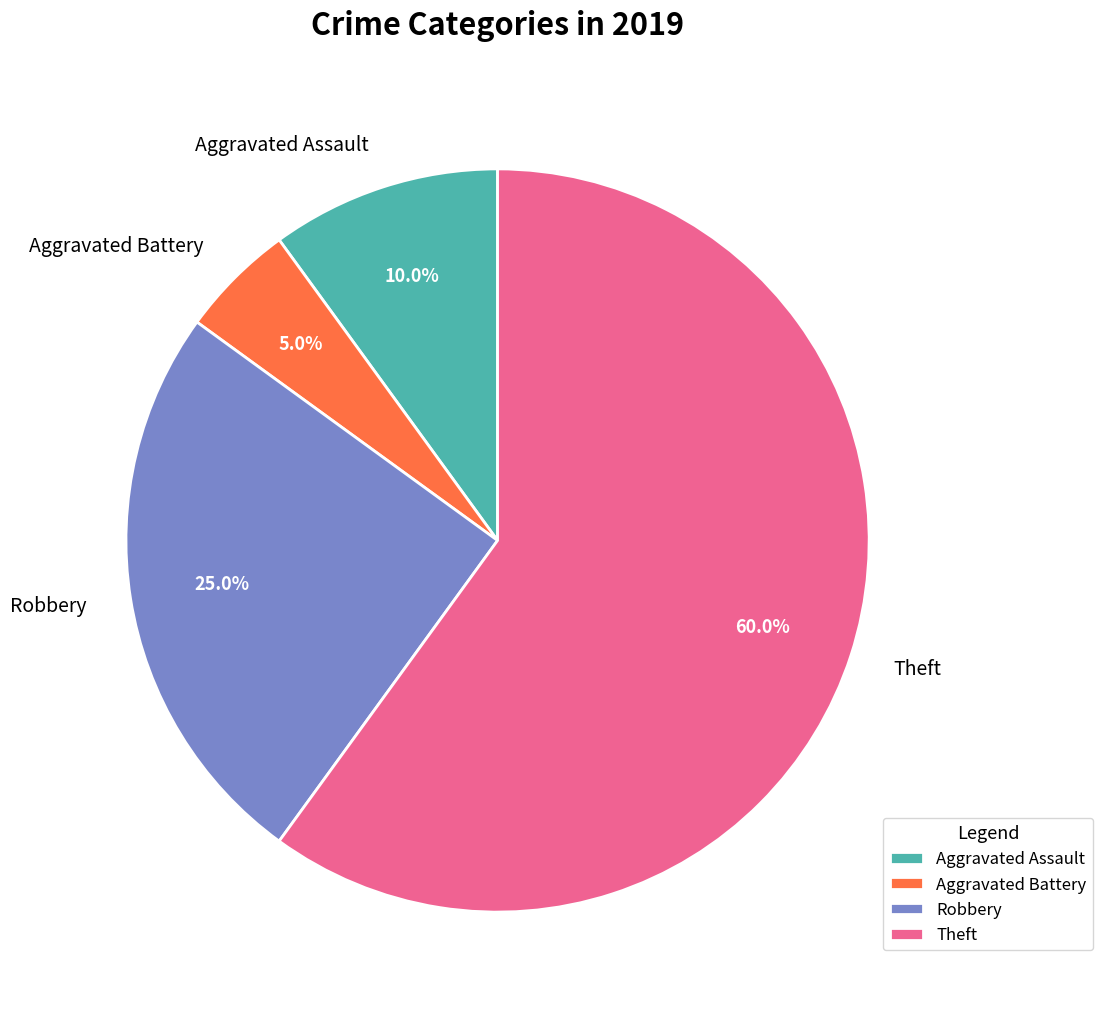

How many slices are in this pie chart?

4